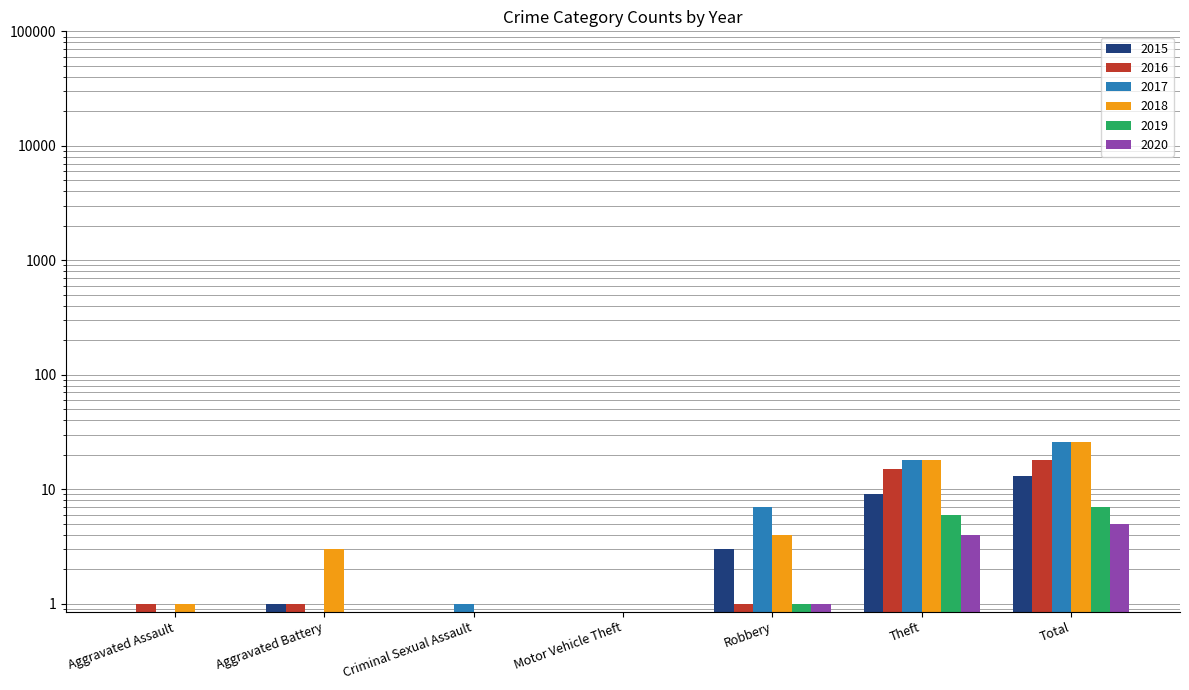

Reading left to right, what are all the values shown in this chart?

2015: 0	1	0	0	3	9	13
2016: 1	1	0	0	1	15	18
2017: 0	0	1	0	7	18	26
2018: 1	3	0	0	4	18	26
2019: 0	0	0	0	1	6	7
2020: 0	0	0	0	1	4	5